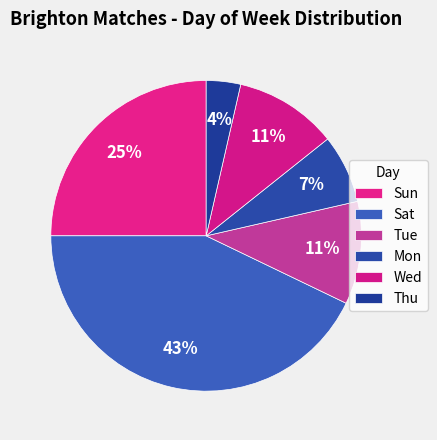

How many slices are in this pie chart?

6